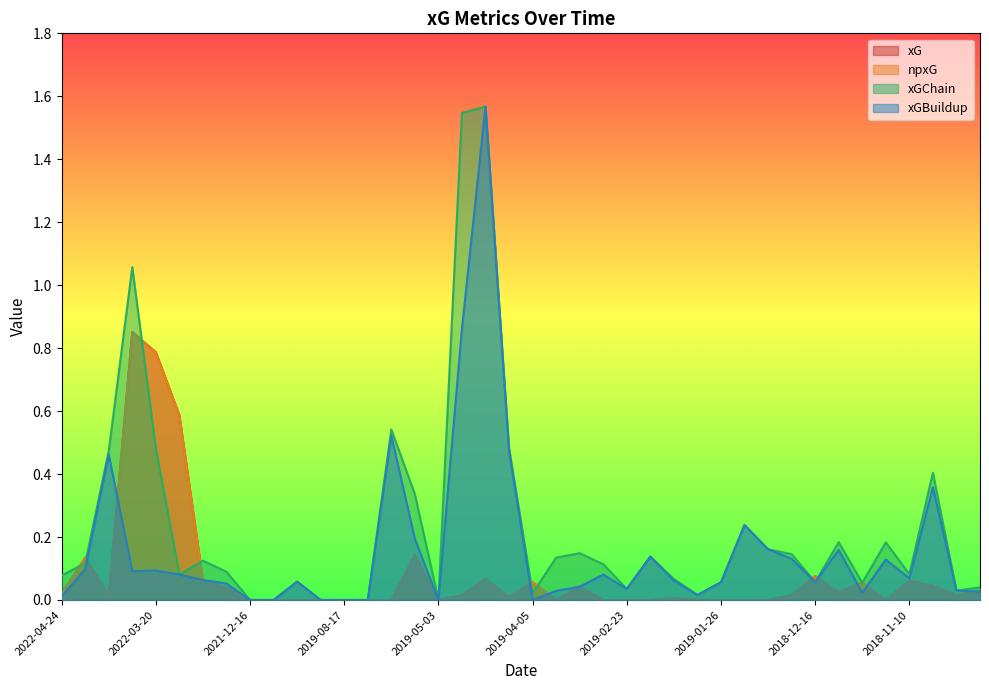

Count the number of data series in this chart.

4